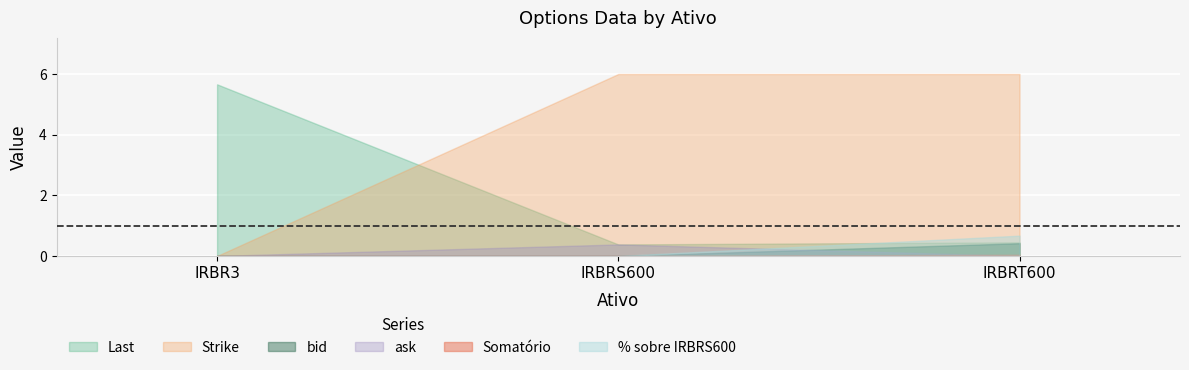

Between IRBRT600 and IRBRS600, which is larger?

IRBRT600